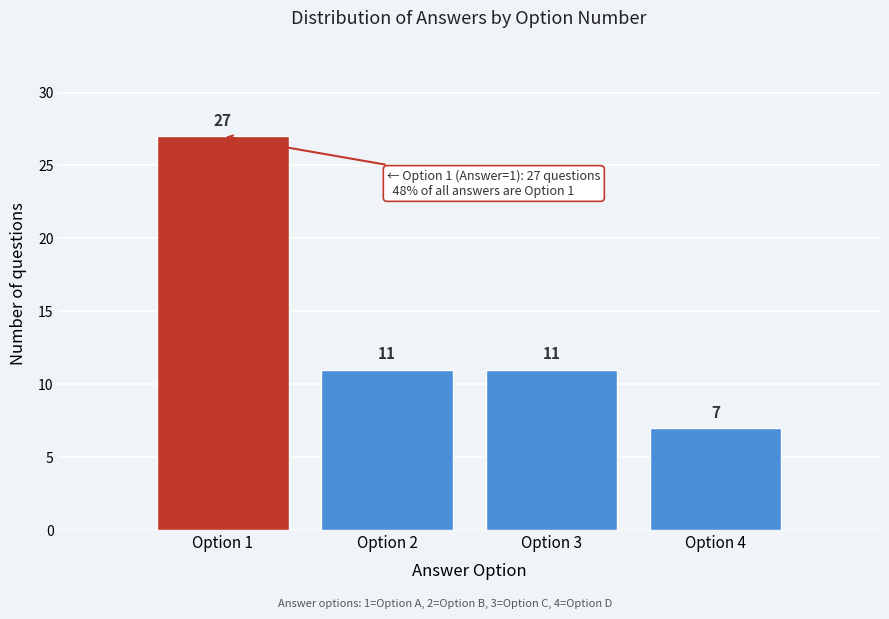

Reading left to right, list every bar in this chart as the range it spans on the x-axis followed by its height.

0.5 to 1.5: 27
1.5 to 2.5: 11
2.5 to 3.5: 11
3.5 to 4.5: 7